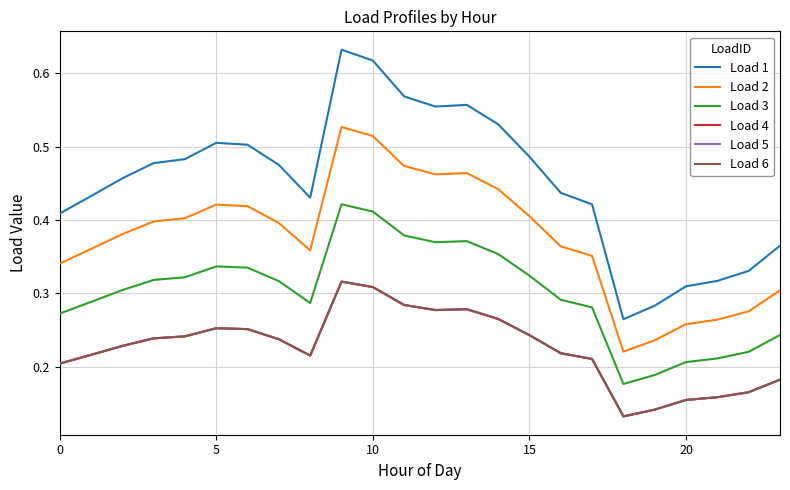

True or false: Load 1 and Load 3 cross at least once.

False